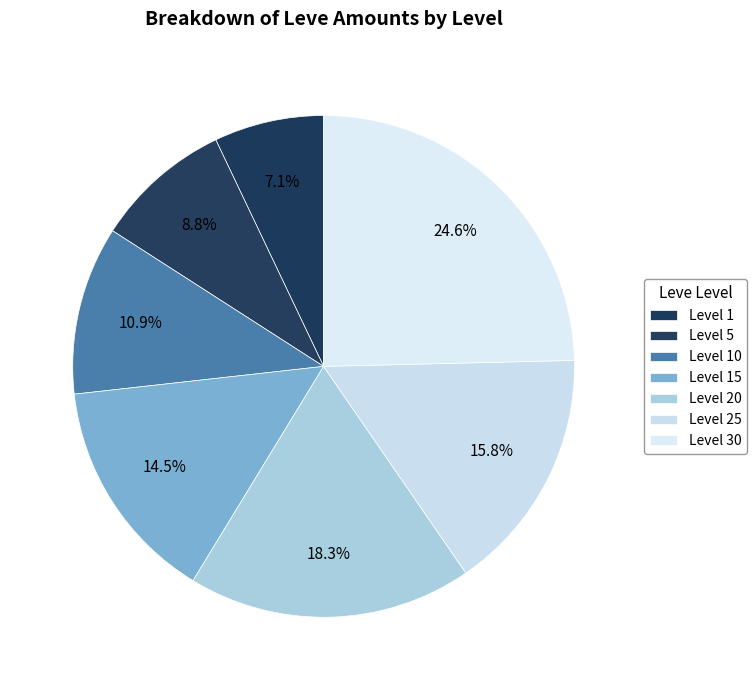

Does Level 15 represent more than half of the total?

No